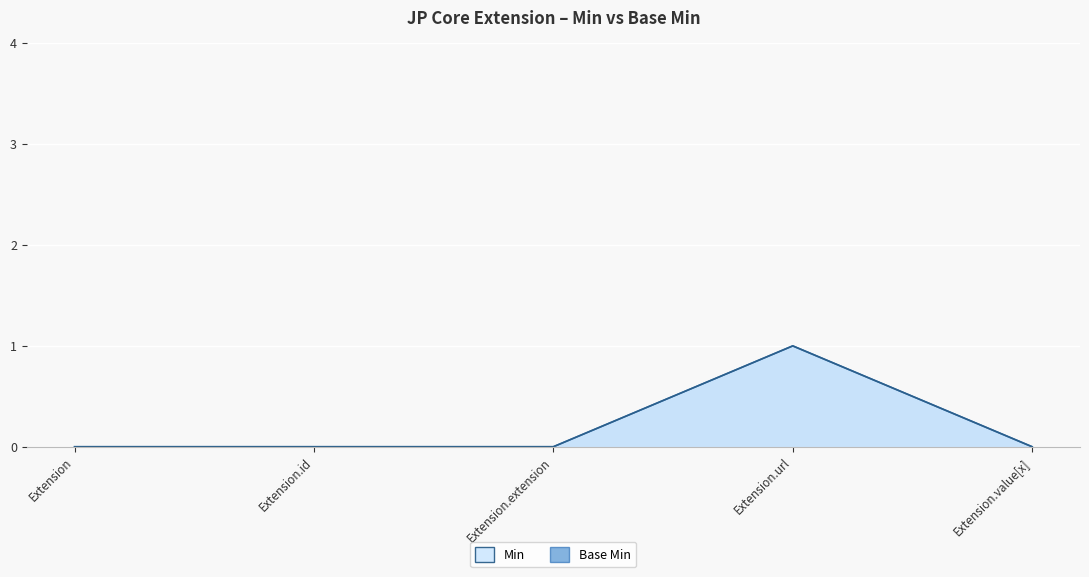

Which series has the largest total across all categories?

Base Min